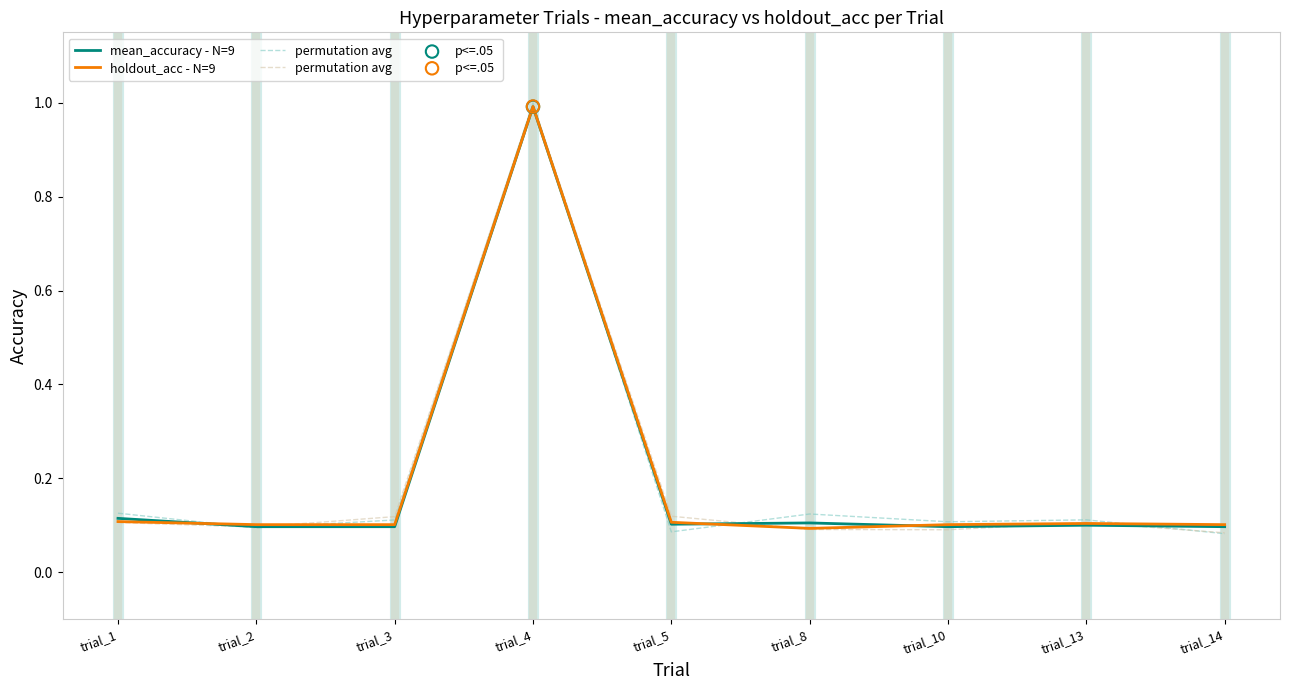

What is the total value across all series at trial_10?

0.4